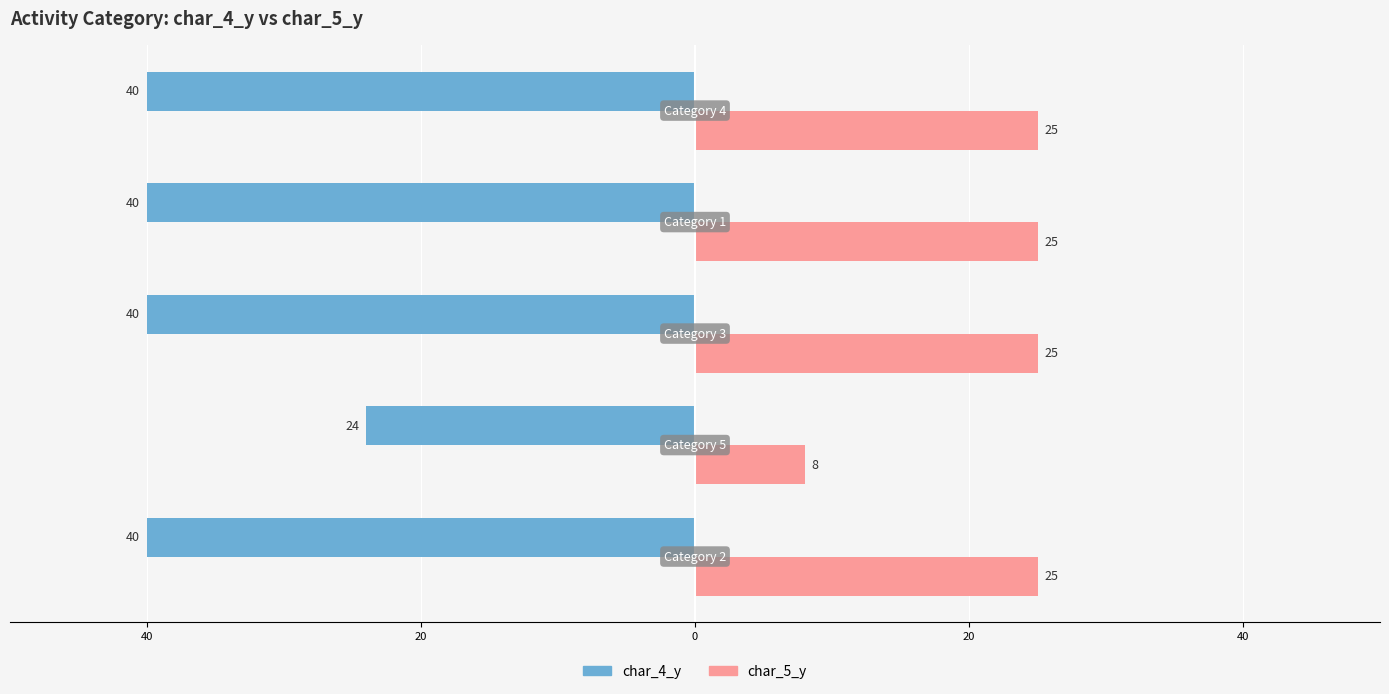

What are all the series names shown in the legend?

char_4_y, char_5_y